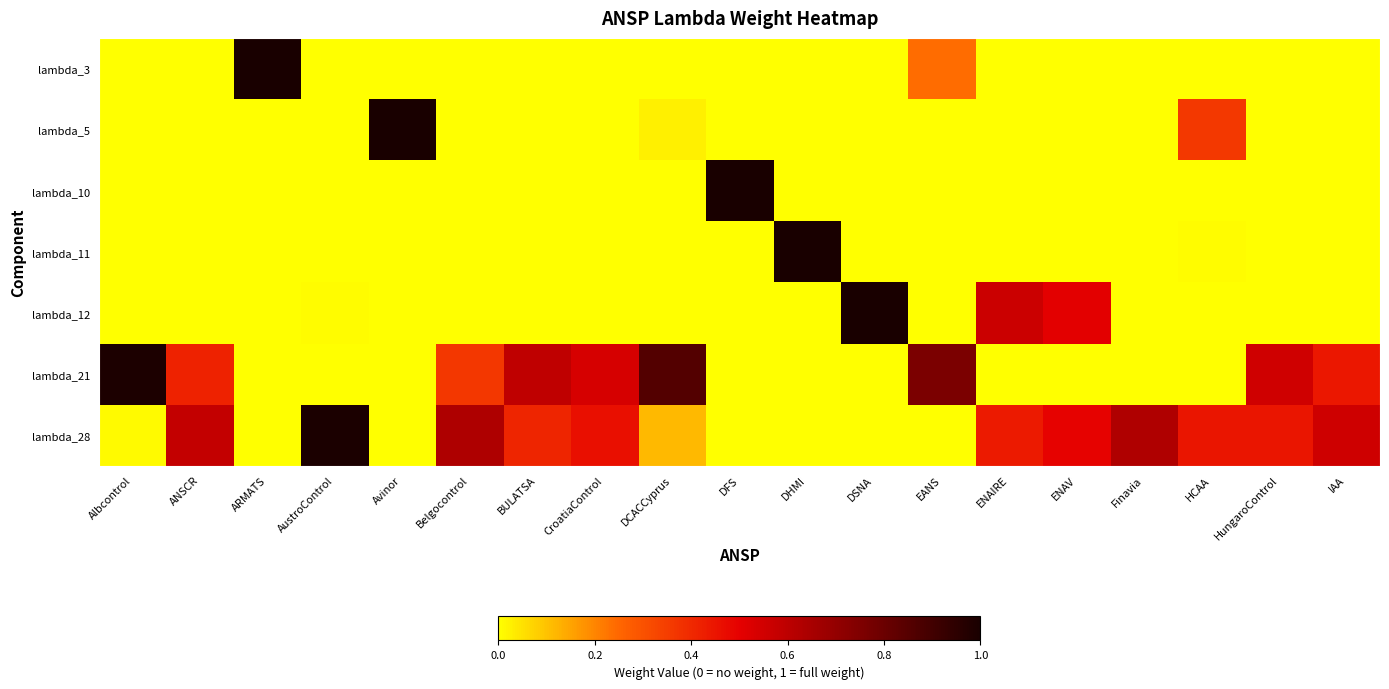

Reading right to left, list all the values displayed in this chart.

lambda_3: IAA=0.0	HungaroControl=0.0	HCAA=0.0	Finavia=0.0	ENAV=0.0	ENAIRE=0.0	EANS=0.2	DSNA=0.0	DHMI=0.0	DFS=0.0	DCACCyprus=0.0	CroatiaControl=0.0	BULATSA=0.0	Belgocontrol=0.0	Avinor=0.0	AustroControl=0.0	ARMATS=1.0	ANSCR=0.0	Albcontrol=0.0
lambda_5: IAA=0.0	HungaroControl=0.0	HCAA=0.4	Finavia=0.0	ENAV=0.0	ENAIRE=0.0	EANS=0.0	DSNA=0.0	DHMI=0.0	DFS=0.0	DCACCyprus=0.0	CroatiaControl=0.0	BULATSA=0.0	Belgocontrol=0.0	Avinor=1.0	AustroControl=0.0	ARMATS=0.0	ANSCR=0.0	Albcontrol=0.0
lambda_10: IAA=0.0	HungaroControl=0.0	HCAA=0.0	Finavia=0.0	ENAV=0.0	ENAIRE=0.0	EANS=0.0	DSNA=0.0	DHMI=0.0	DFS=1.0	DCACCyprus=0.0	CroatiaControl=0.0	BULATSA=0.0	Belgocontrol=0.0	Avinor=0.0	AustroControl=0.0	ARMATS=0.0	ANSCR=0.0	Albcontrol=0.0
lambda_11: IAA=0.0	HungaroControl=0.0	HCAA=0.0	Finavia=0.0	ENAV=0.0	ENAIRE=0.0	EANS=0.0	DSNA=0.0	DHMI=1.0	DFS=0.0	DCACCyprus=0.0	CroatiaControl=0.0	BULATSA=0.0	Belgocontrol=0.0	Avinor=0.0	AustroControl=0.0	ARMATS=0.0	ANSCR=0.0	Albcontrol=0.0
lambda_12: IAA=0.0	HungaroControl=0.0	HCAA=0.0	Finavia=0.0	ENAV=0.5	ENAIRE=0.6	EANS=0.0	DSNA=1.0	DHMI=0.0	DFS=0.0	DCACCyprus=0.0	CroatiaControl=0.0	BULATSA=0.0	Belgocontrol=0.0	Avinor=0.0	AustroControl=0.0	ARMATS=0.0	ANSCR=0.0	Albcontrol=0.0
lambda_21: IAA=0.4	HungaroControl=0.6	HCAA=0.0	Finavia=0.0	ENAV=0.0	ENAIRE=0.0	EANS=0.8	DSNA=0.0	DHMI=0.0	DFS=0.0	DCACCyprus=0.9	CroatiaControl=0.5	BULATSA=0.6	Belgocontrol=0.4	Avinor=0.0	AustroControl=0.0	ARMATS=0.0	ANSCR=0.4	Albcontrol=1.0
lambda_28: IAA=0.6	HungaroControl=0.4	HCAA=0.4	Finavia=0.6	ENAV=0.5	ENAIRE=0.4	EANS=0.0	DSNA=0.0	DHMI=0.0	DFS=0.0	DCACCyprus=0.1	CroatiaControl=0.5	BULATSA=0.4	Belgocontrol=0.6	Avinor=0.0	AustroControl=1.0	ARMATS=0.0	ANSCR=0.6	Albcontrol=0.0